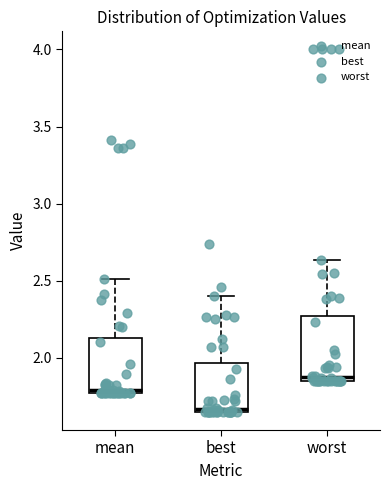

Where is the lower edge of the box for mean on the y-axis? The values are not printed on the chart, so give them approximately, as read against the axis.

1.75